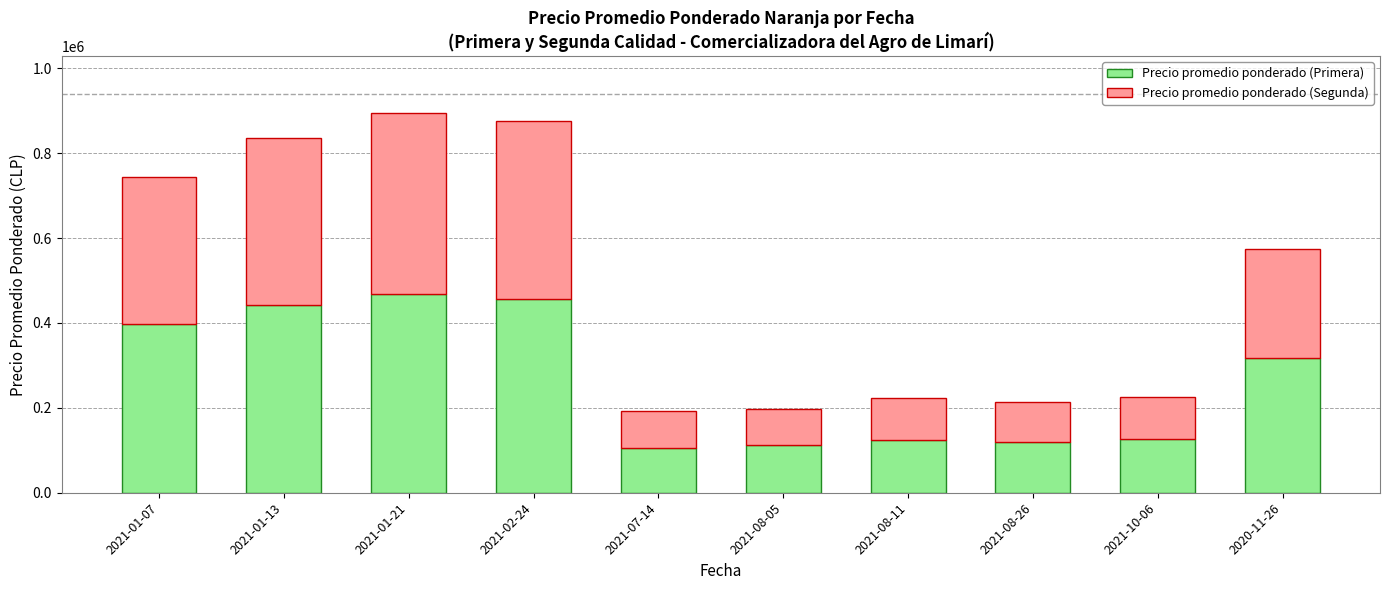

At which label is Precio promedio ponderado (Primera) closest to 286250?

2020-11-26